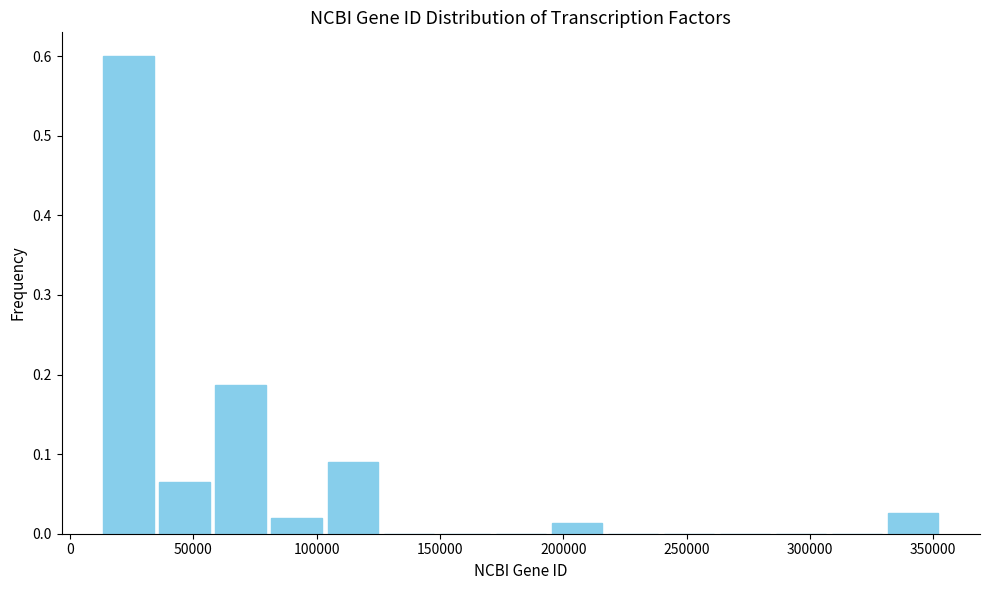

Reading left to right, transcribe this chart: for each bar, give the range it covers on the x-axis and its height. Neither the bar edges nor the heights are printed on the chart, so give them approximately, as read against the axes.

10000 to 35000: 0.60
35000 to 60000: 0.06
60000 to 80000: 0.19
80000 to 105000: 0.02
105000 to 125000: 0.09
125000 to 150000: 0
150000 to 170000: 0
170000 to 195000: 0
195000 to 215000: 0.01
215000 to 240000: 0
240000 to 260000: 0
260000 to 285000: 0
285000 to 310000: 0
310000 to 330000: 0
330000 to 355000: 0.03